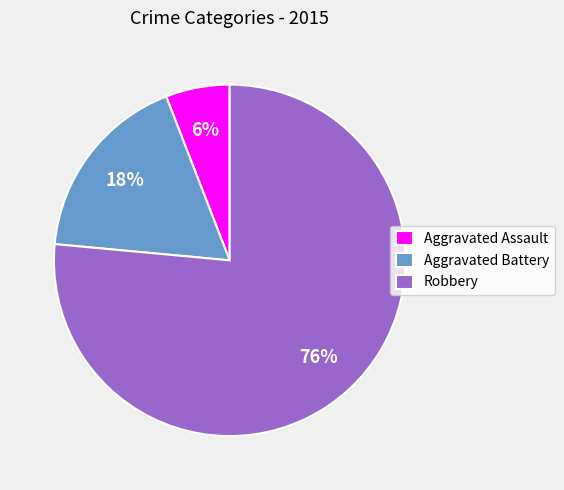

What is the largest slice in the pie chart?

Robbery